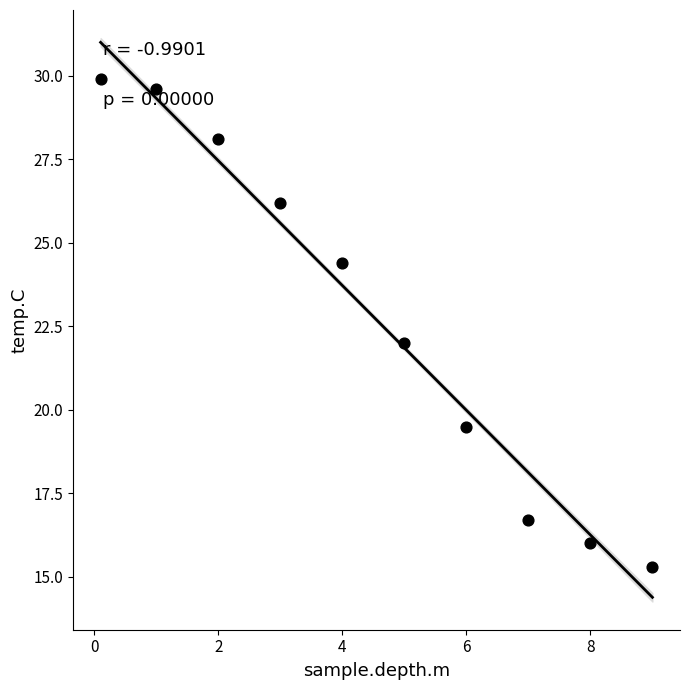

What is the range of Y values (max minus min)?

14.6